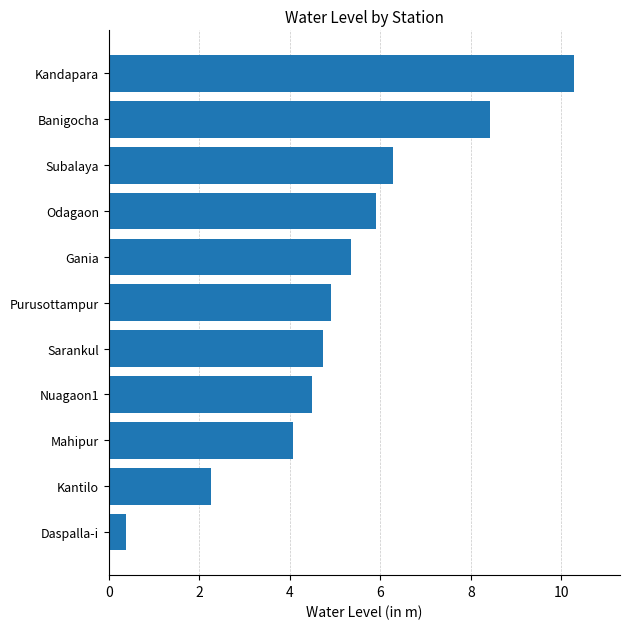

The value at Daspalla-i is 0.4. True or false?

True